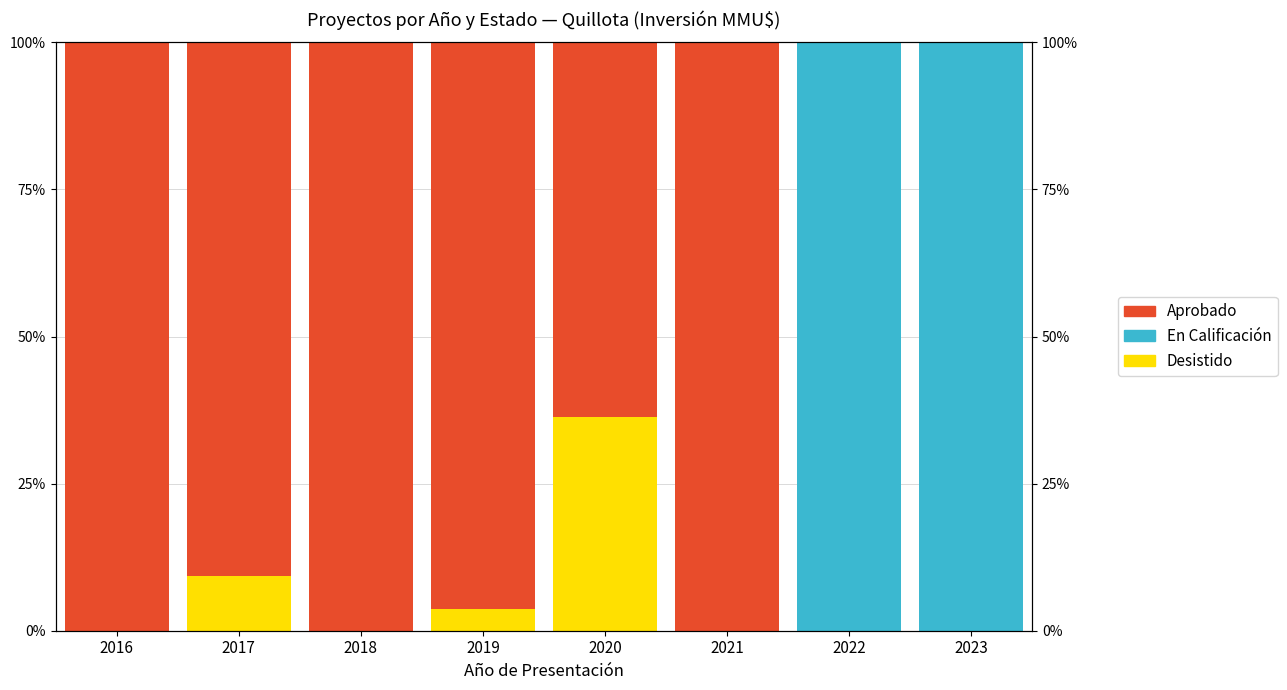

How many bars are there in total?

24